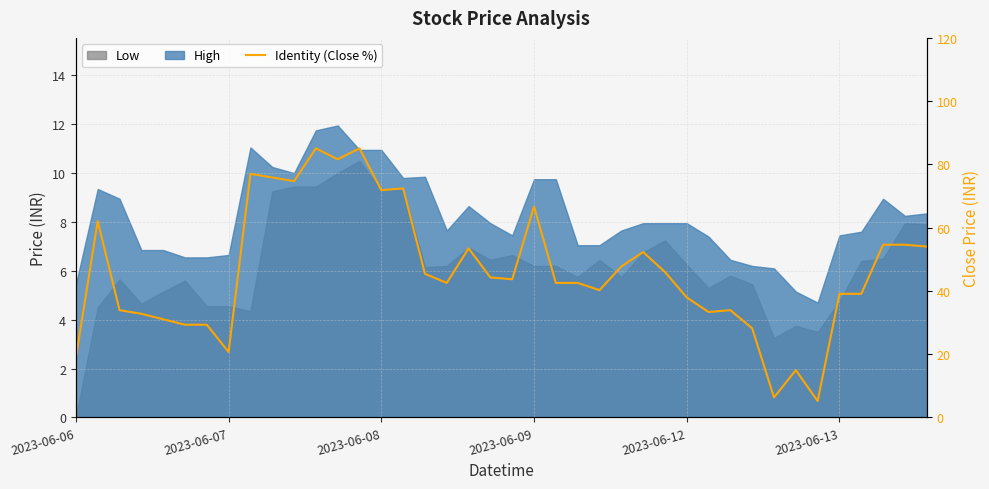

What is the value of the 2nd point from the left?

62.1